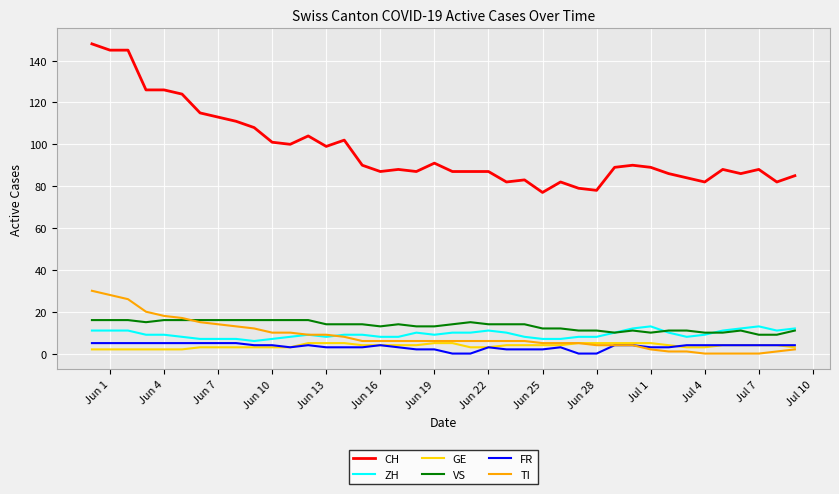

What is the maximum value shown in the chart?

148